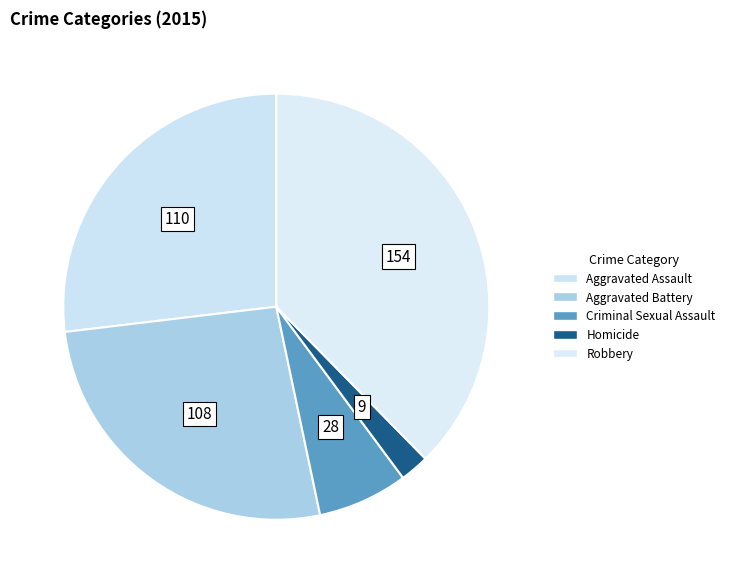

The Aggravated Assault slice represents 22% of the pie. True or false?

False